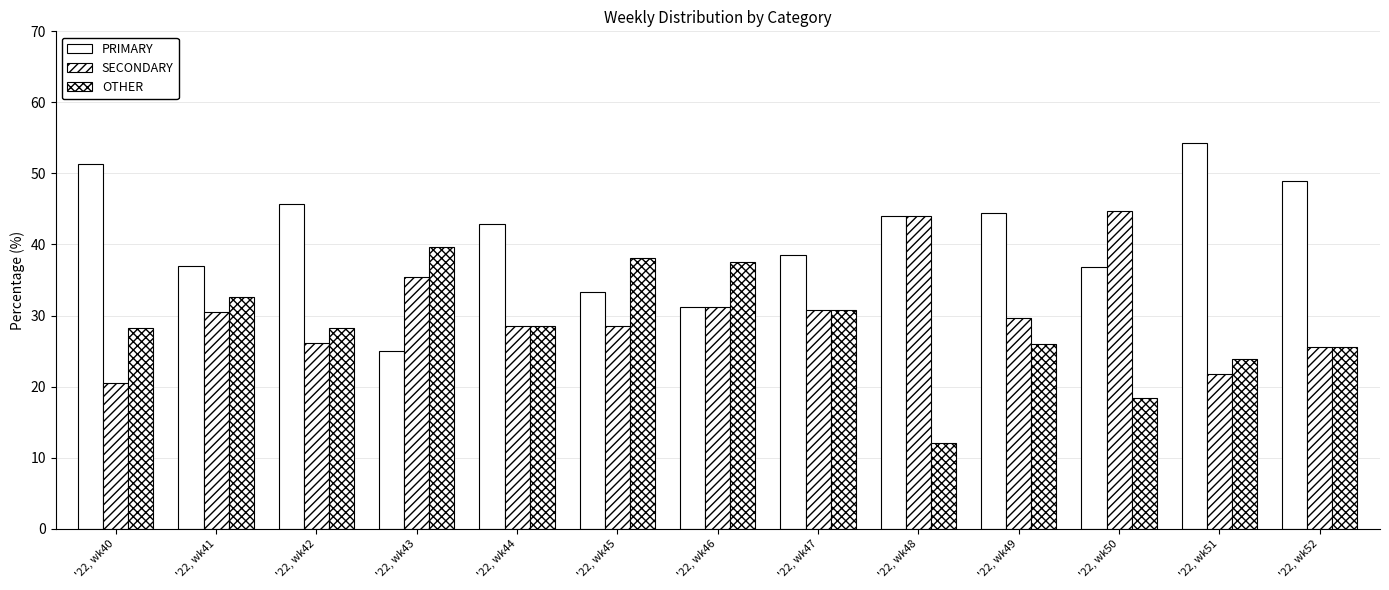

What is the value of the PRIMARY bar at the 2nd from the left?

37.0